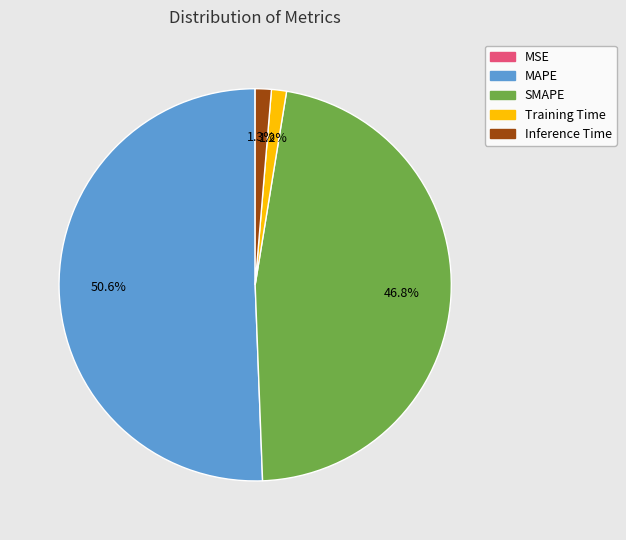

To the nearest percent, what percentage of the pie is SMAPE?

47%